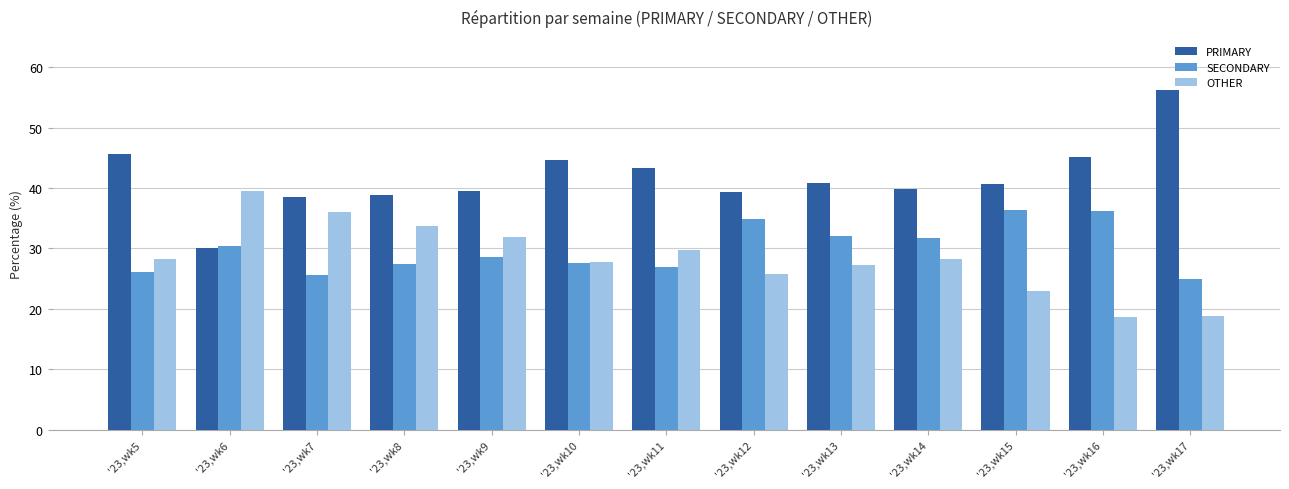

Rank the series by their maximum value, from highest to lowest.

PRIMARY, OTHER, SECONDARY